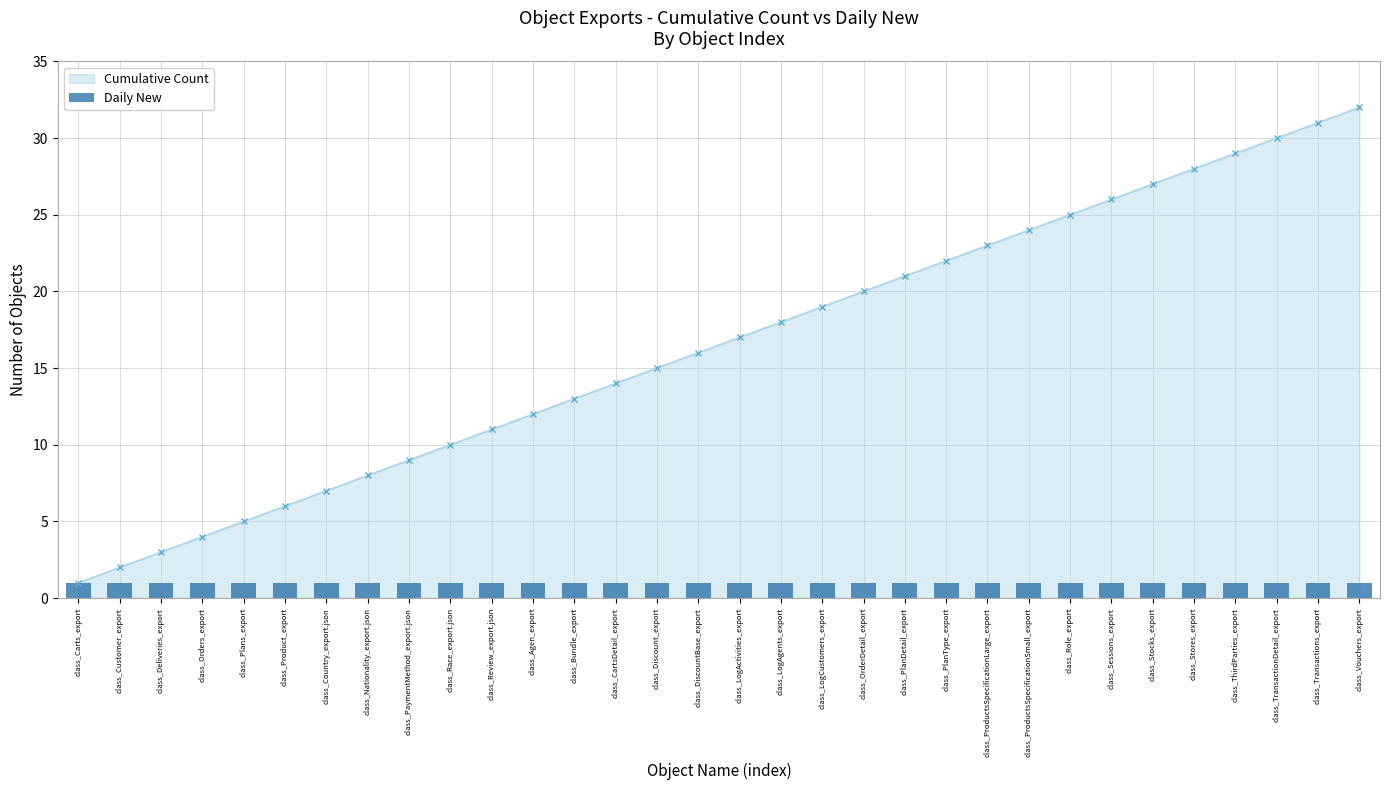

Reading left to right, extract all data points from this chart.

class_Carts_export=1	class_Customer_export=2	class_Deliveries_export=3	class_Orders_export=4	class_Plans_export=5	class_Product_export=6	class_Country_export.json=7	class_Nationality_export.json=8	class_PaymentMethod_export.json=9	class_Race_export.json=10	class_Review_export.json=11	class_Agen_export=12	class_Bundle_export=13	class_CartsDetail_export=14	class_Discount_export=15	class_DiscountBase_export=16	class_LogActivities_export=17	class_LogAgents_export=18	class_LogCustomers_export=19	class_OrderDetail_export=20	class_PlanDetail_export=21	class_PlanType_export=22	class_ProductsSpecificationLarge_export=23	class_ProductsSpecificationSmall_export=24	class_Role_export=25	class_Sessions_export=26	class_Stocks_export=27	class_Stores_export=28	class_ThirdParties_export=29	class_TransactionDetail_export=30	class_Transactions_export=31	class_Vouchers_export=32